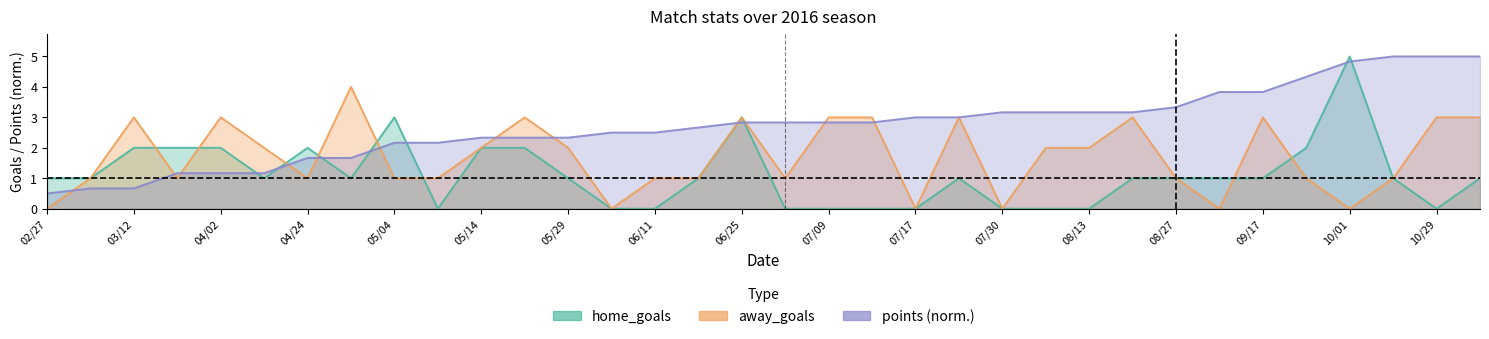

At which category is the sum across all series the highest?

10/01